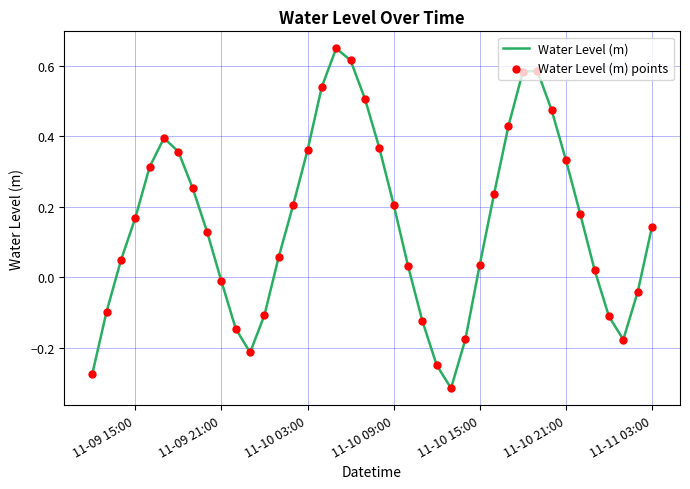

What is the difference between the maximum and minimum values?

1.0